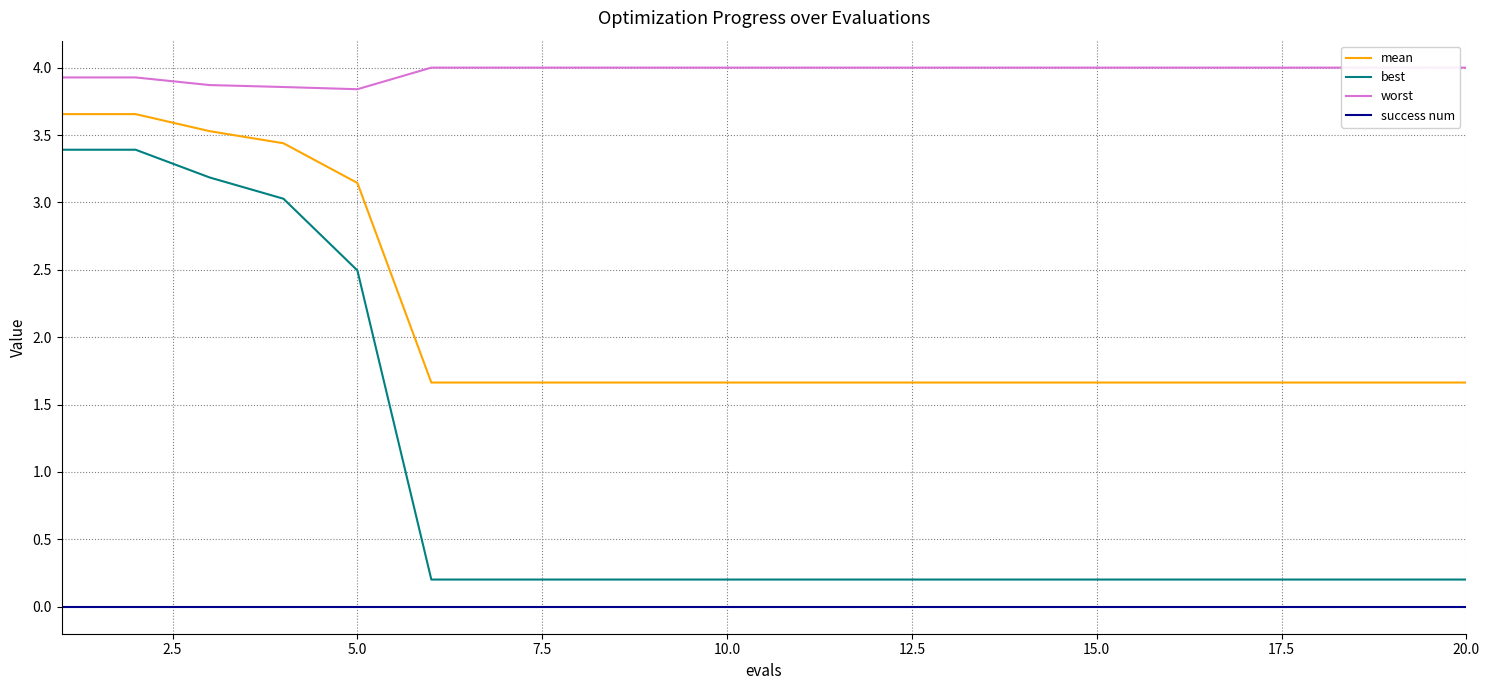

True or false: worst and mean intersect in this chart.

False